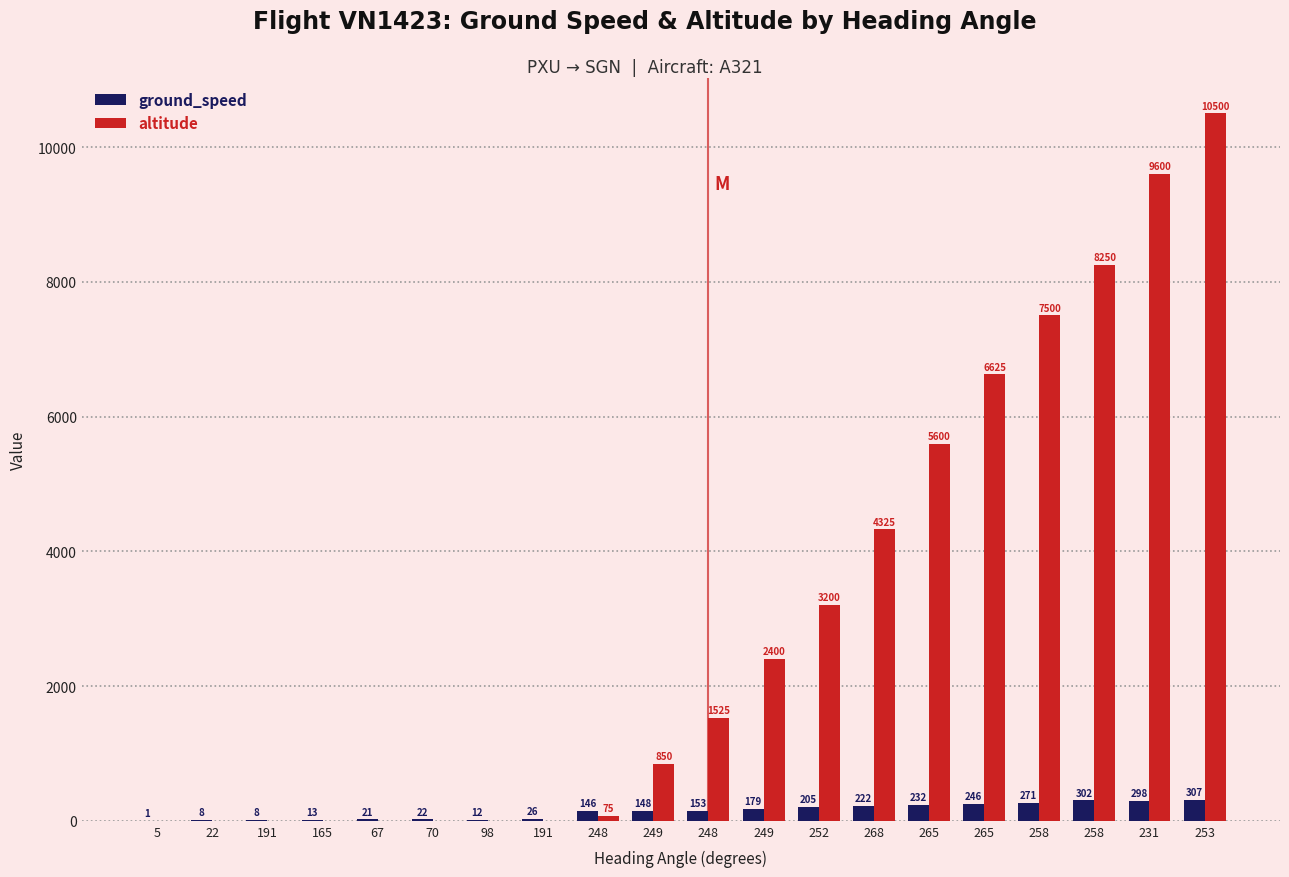

What is the label of the 6th bar from the right?

265